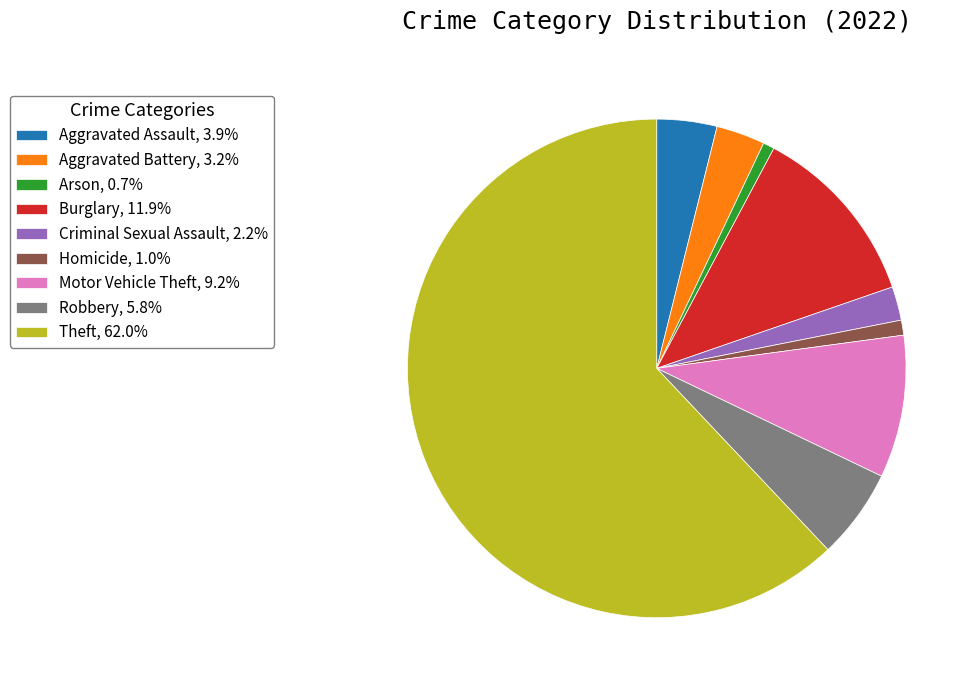

Do Aggravated Battery, 3.2% and Criminal Sexual Assault, 2.2% together represent more than half of the pie?

No